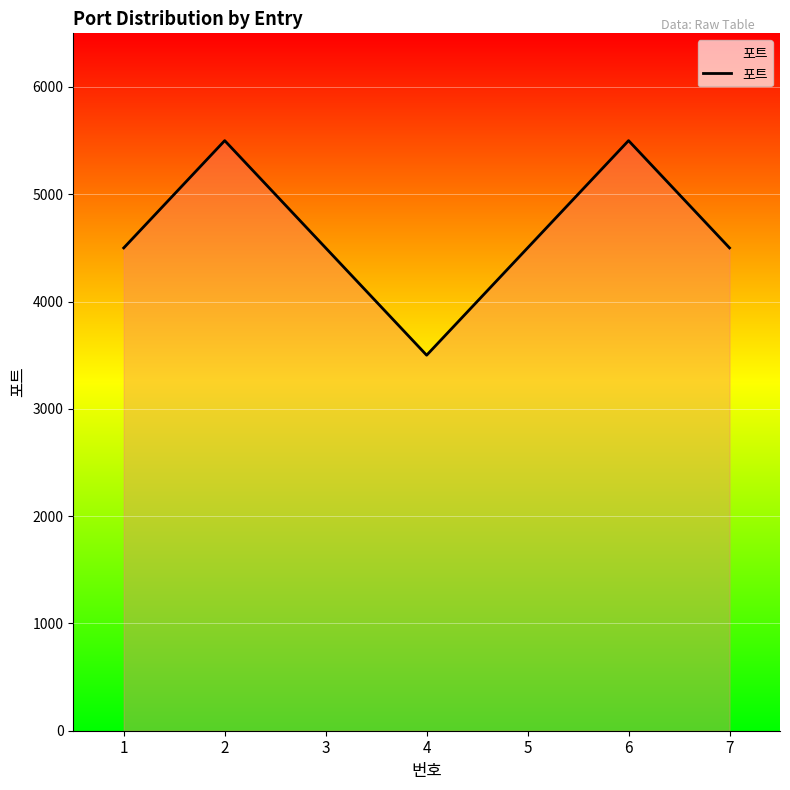

Approximately how many times larger is the value at 5 compared to 2?

0.8